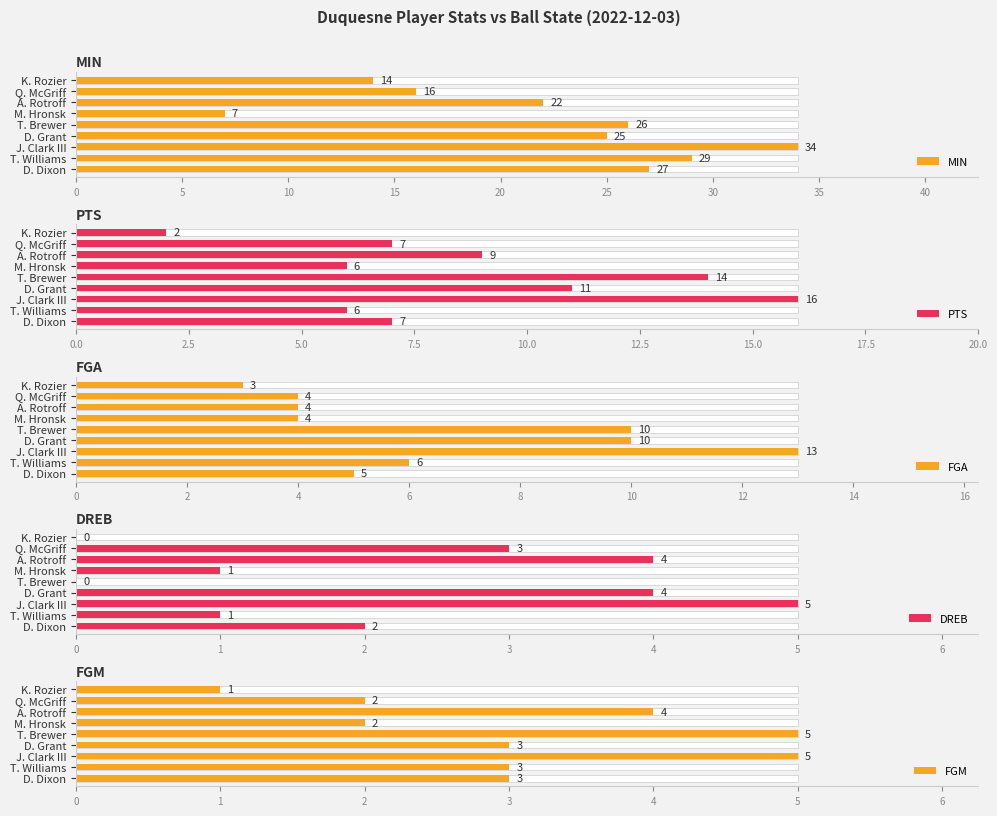

What is the sum of all MIN values?

200